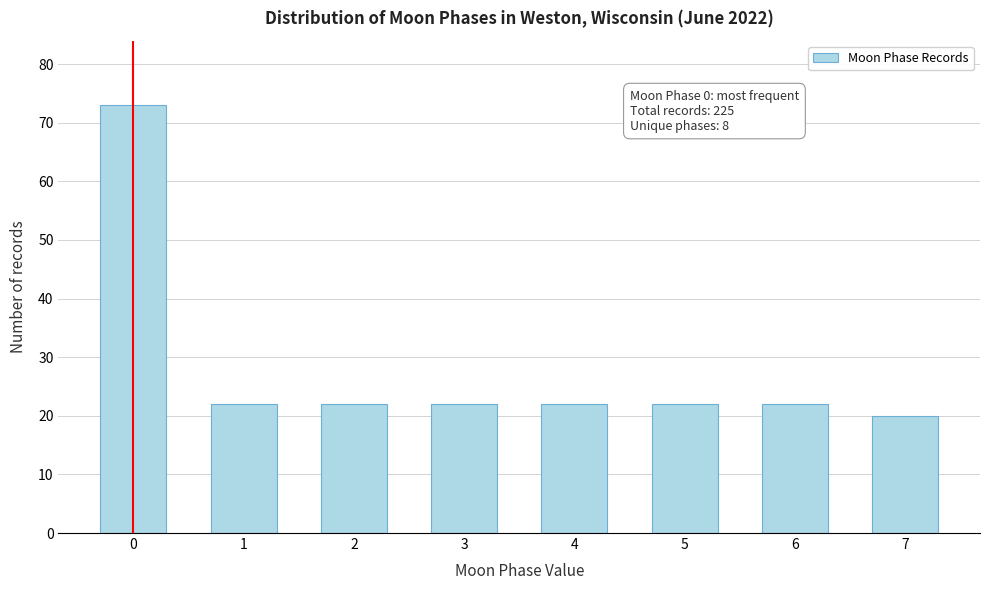

Reading left to right, extract all data points from this chart.

0=73	1=22	2=22	3=22	4=22	5=22	6=22	7=20